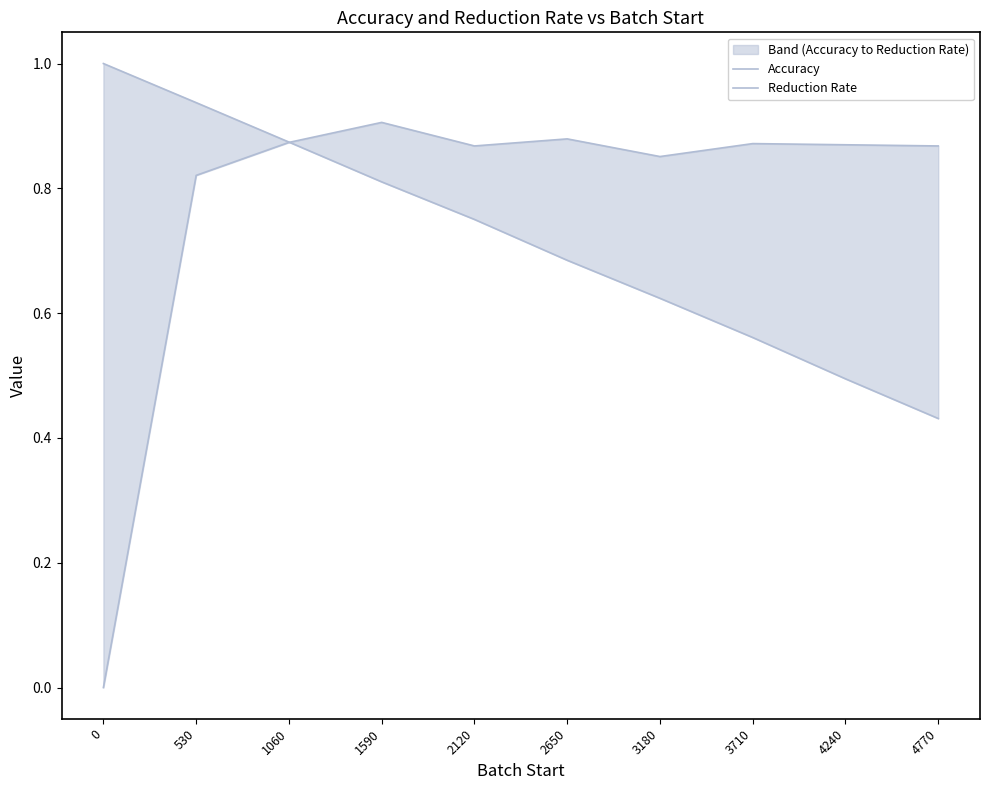

What is the value of the Accuracy point at the 4th from the left?

0.9